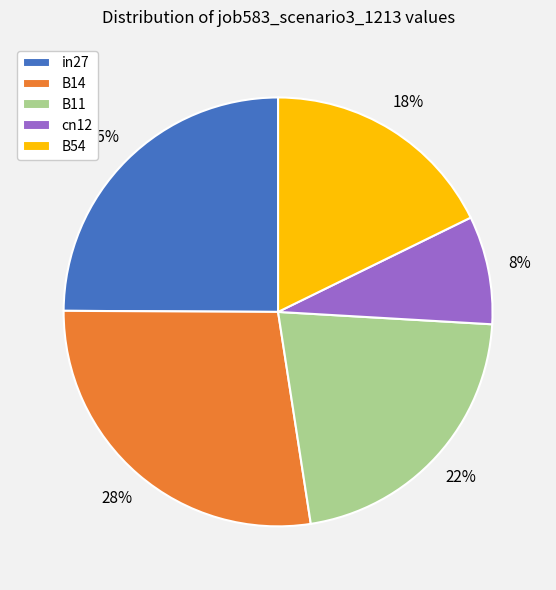

To the nearest percent, what is the average slice percentage?

20%